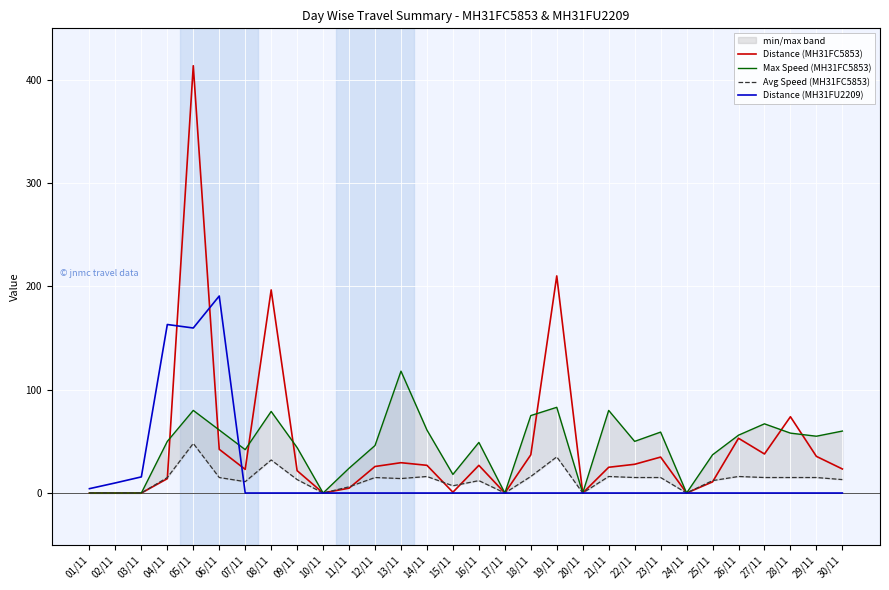

Where do Max Speed (MH31FC5853) and Distance (MH31FC5853) first cross each other?

04/11 and 05/11